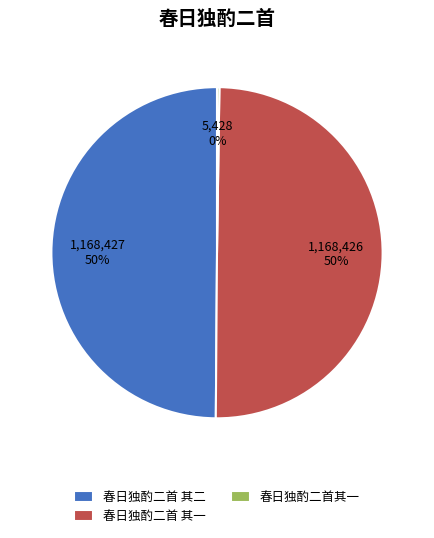

The 春日独酌二首 其二 slice represents 37% of the pie. True or false?

False